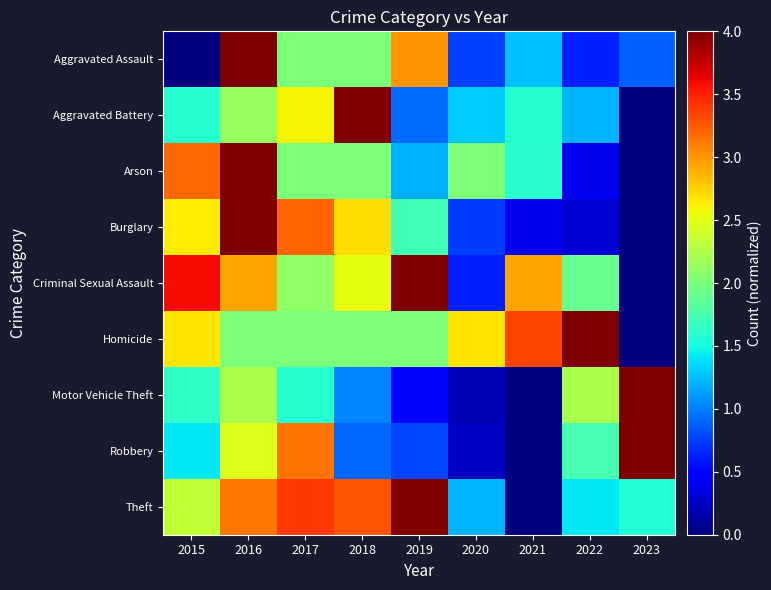

How many categories are shown in the chart?

9